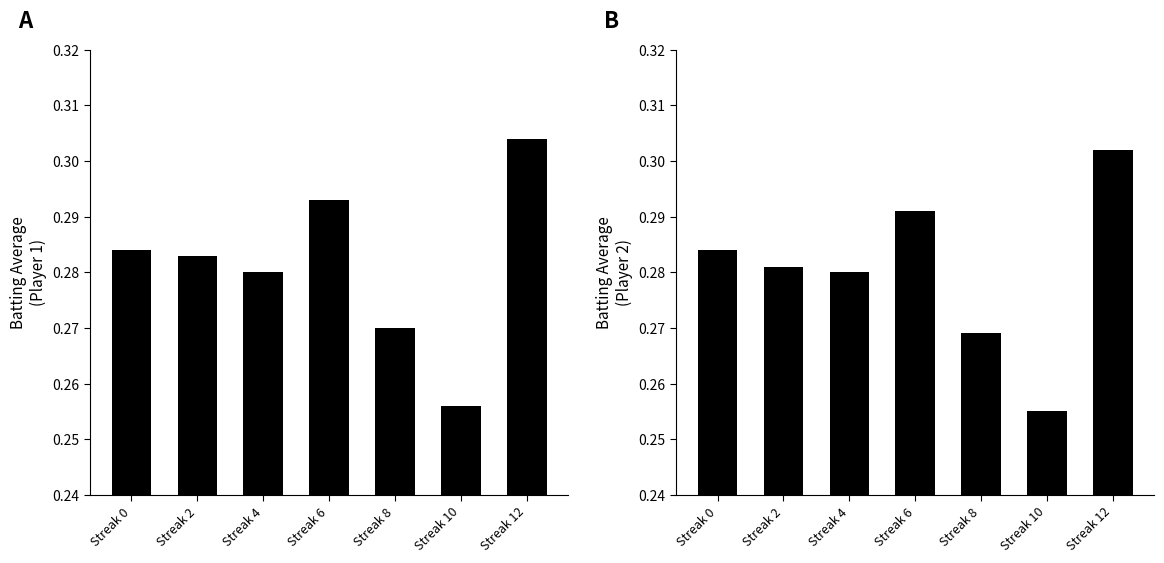

What is the minimum value for Batting Average1?

0.3